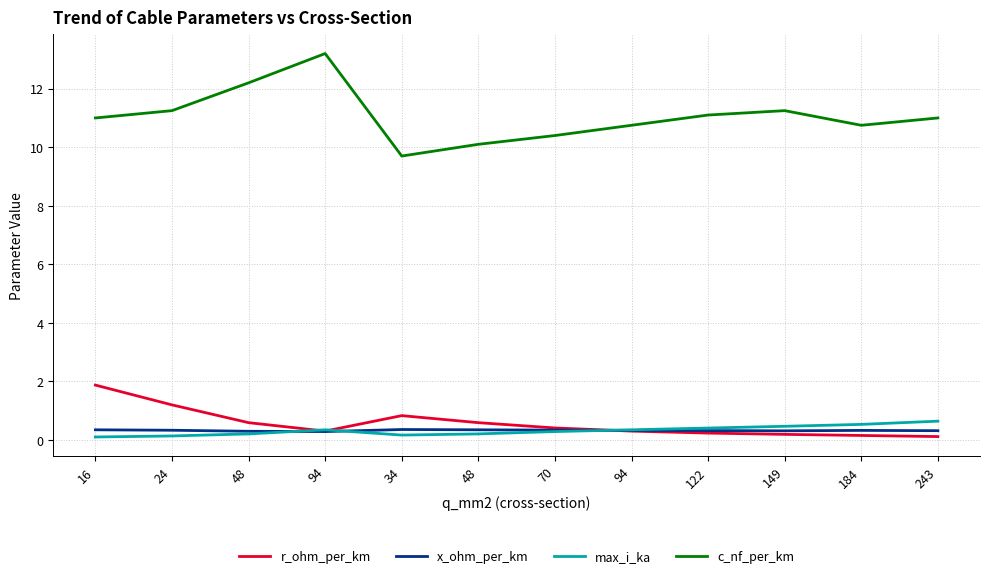

True or false: x_ohm_per_km has a value of 0.3 at 70.

True